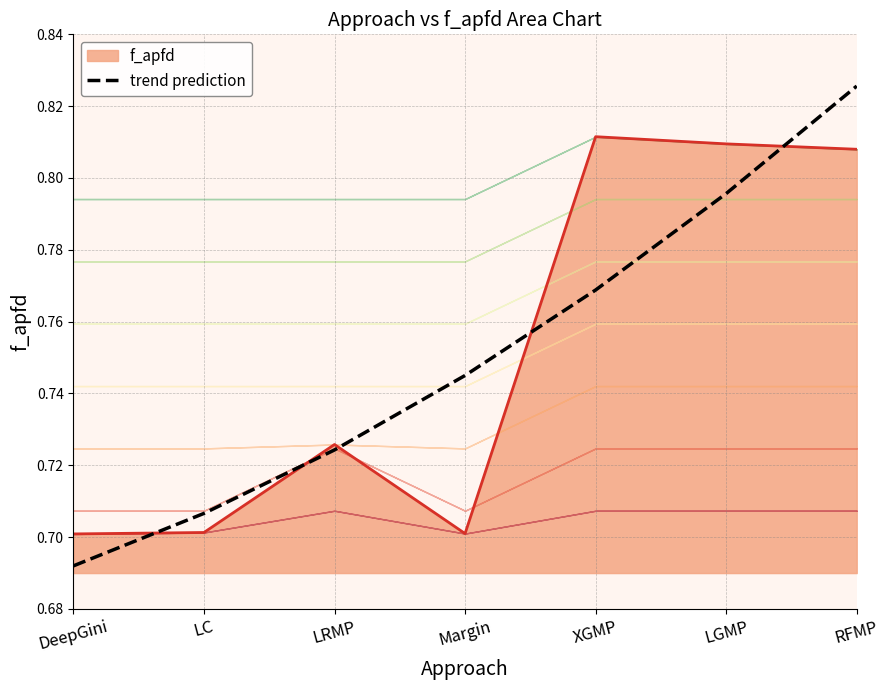

Between LC and LRMP, which is larger?

LRMP